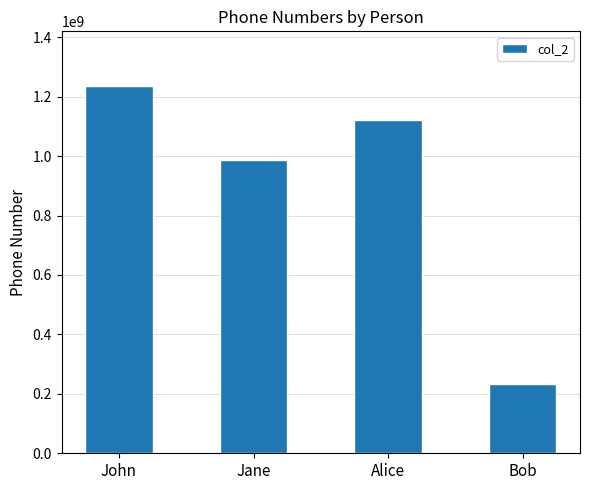

What is the maximum value shown in the chart?

1234567890